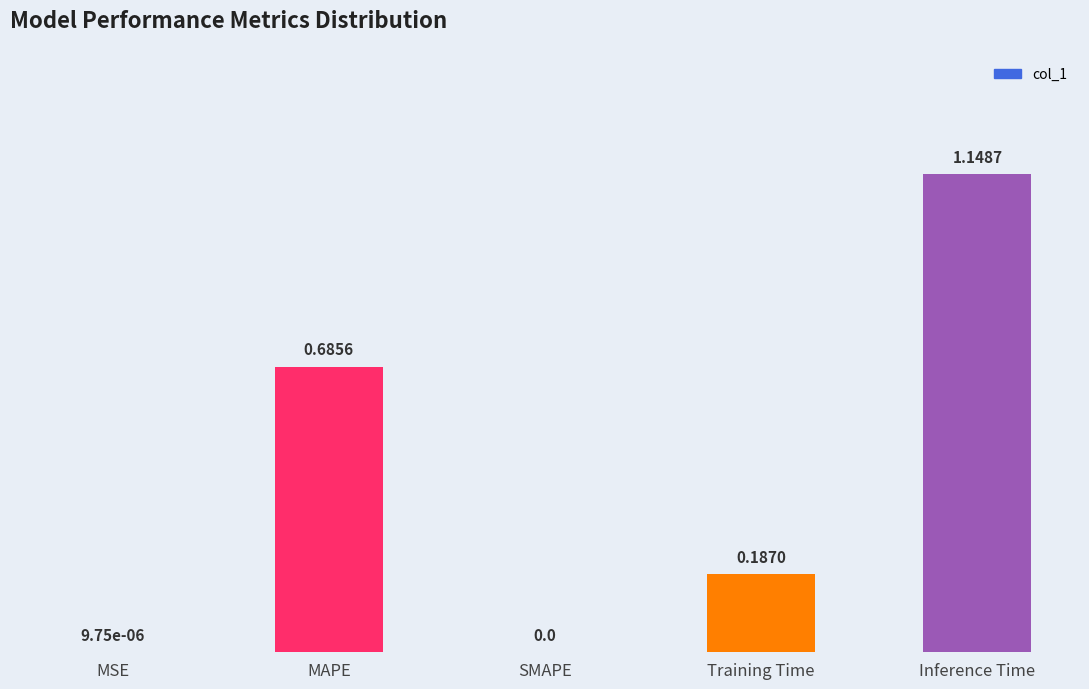

Which label corresponds to the largest value in the chart?

Inference Time